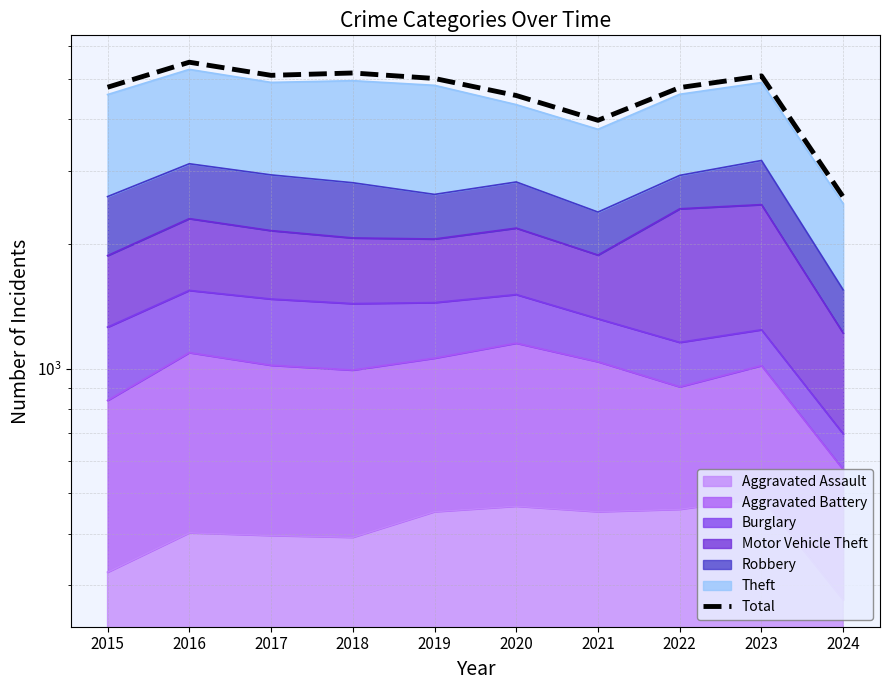

True or false: the data shows 5481 at 2016.

True